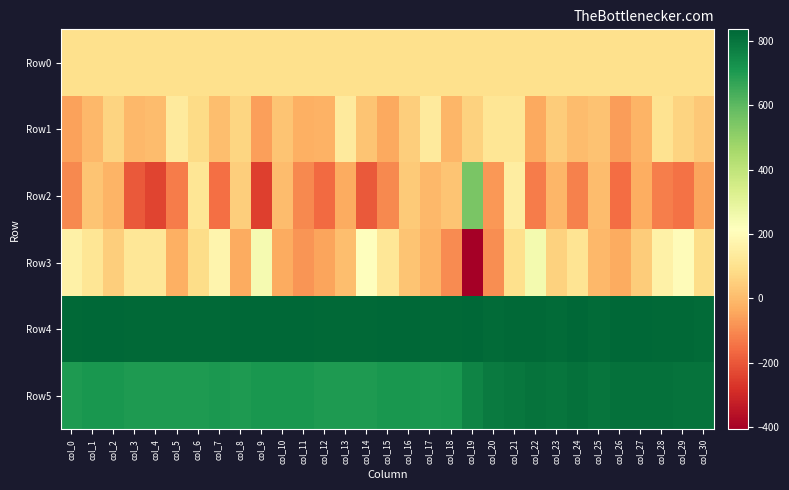

Which series has the largest total across all categories?

Row4